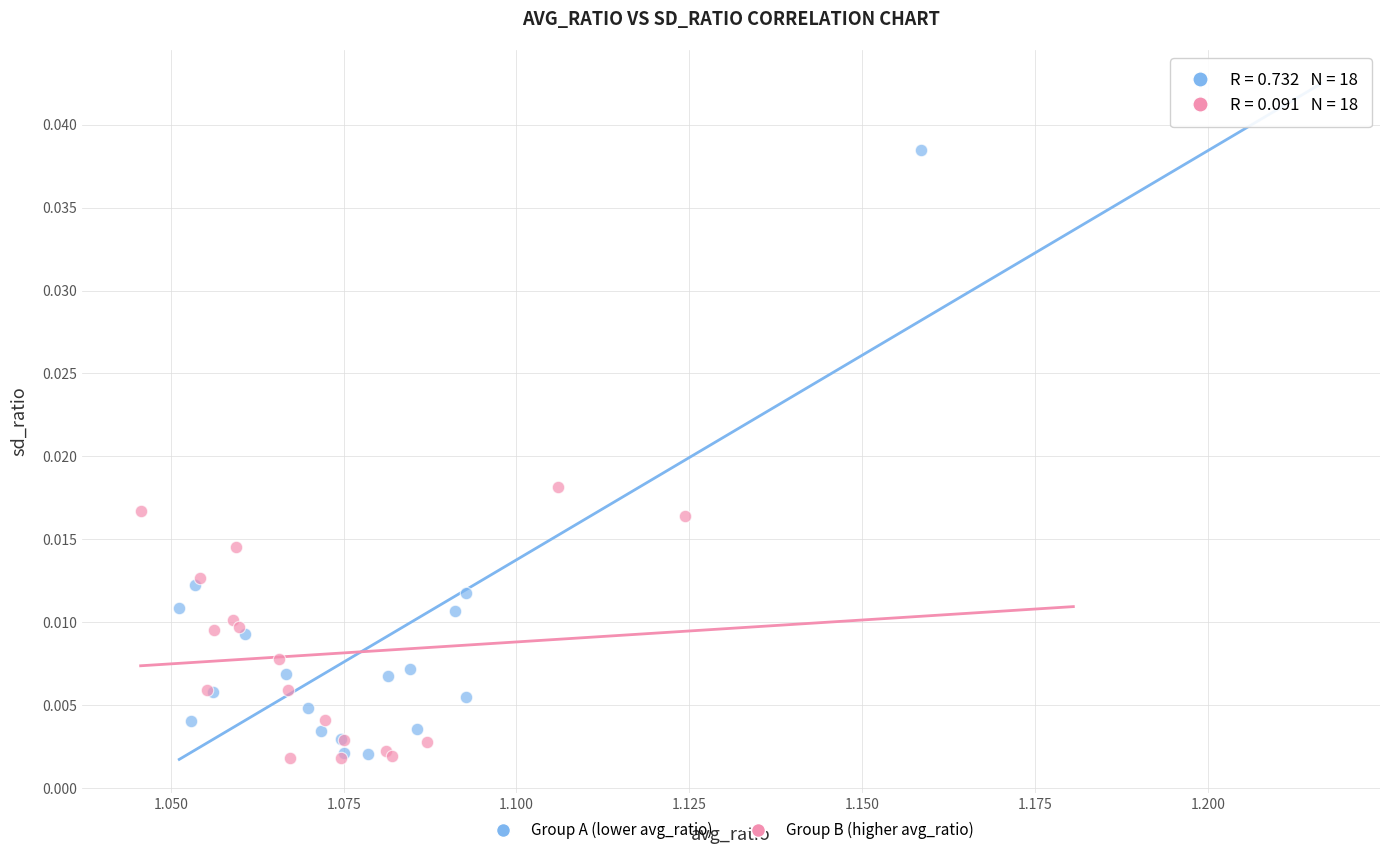

What are all the series names shown in the legend?

Group A (lower avg_ratio), Group B (higher avg_ratio)